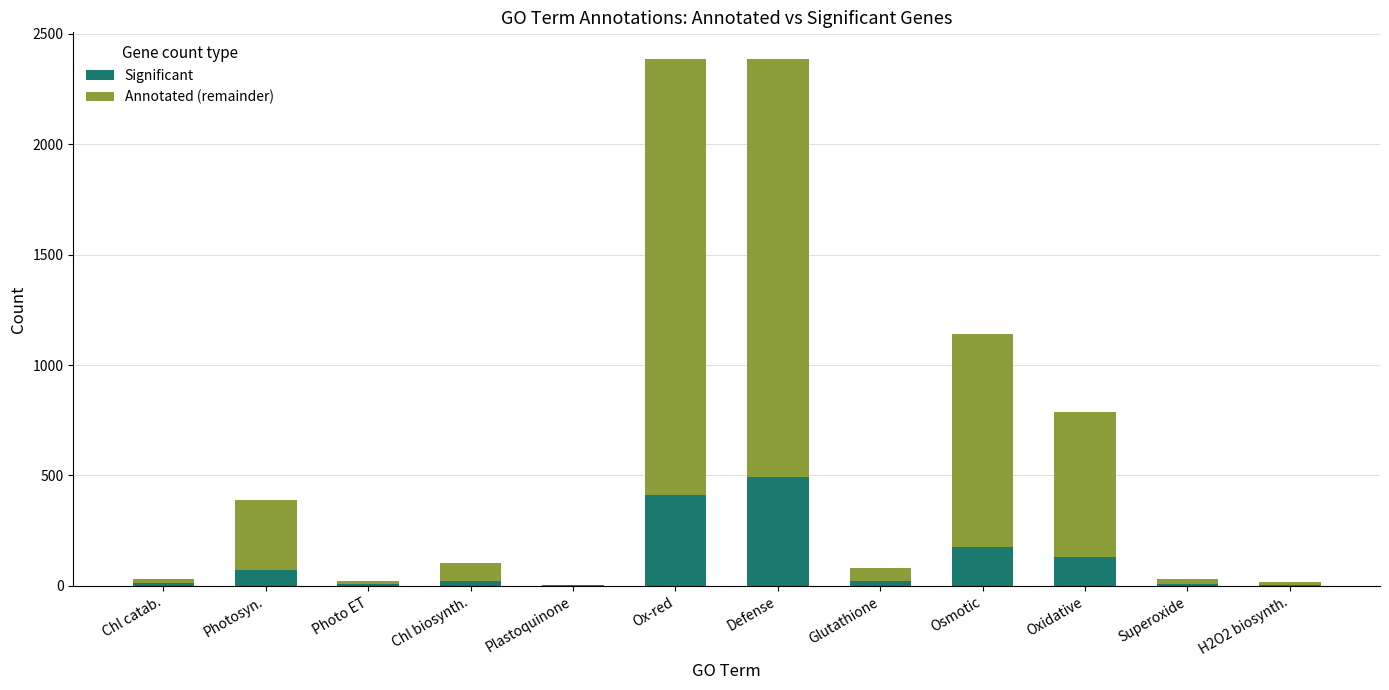

How many distinct data groups are displayed?

2